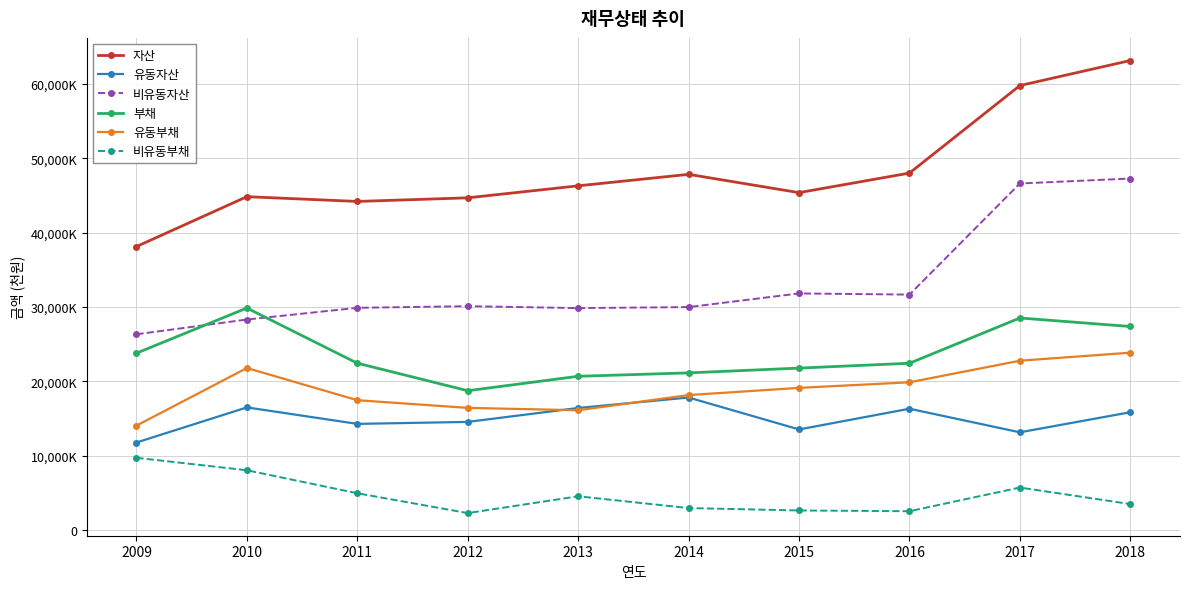

Which series has the largest range (max minus min)?

자산